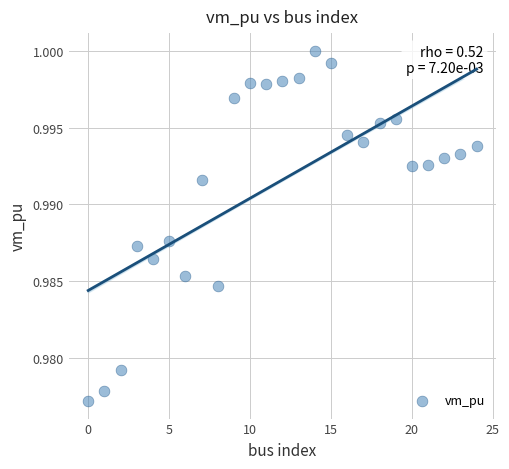

How many points are shown in the scatter plot?

25